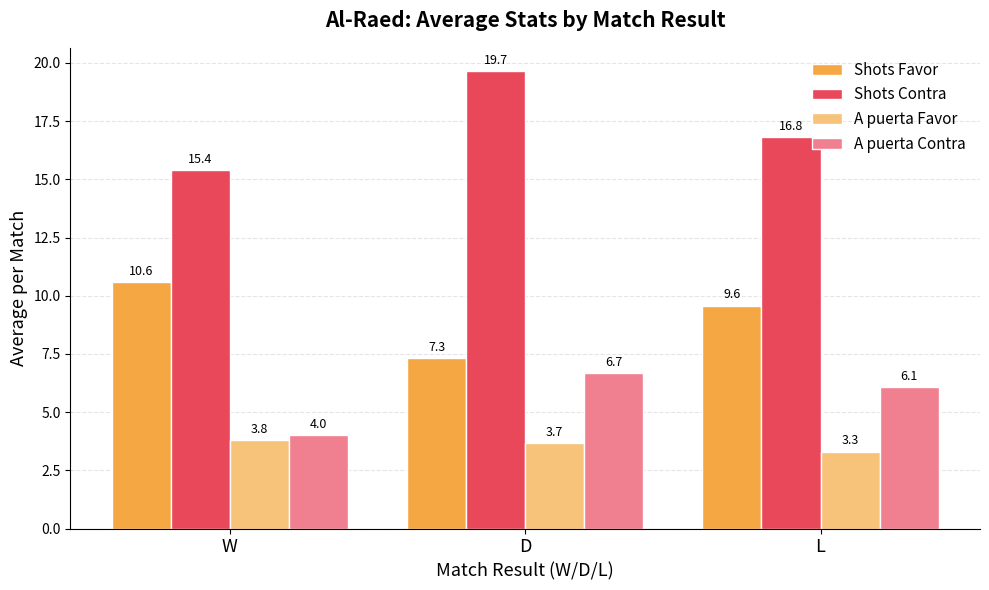

Where does the A puerta Contra series first go above 6?

D